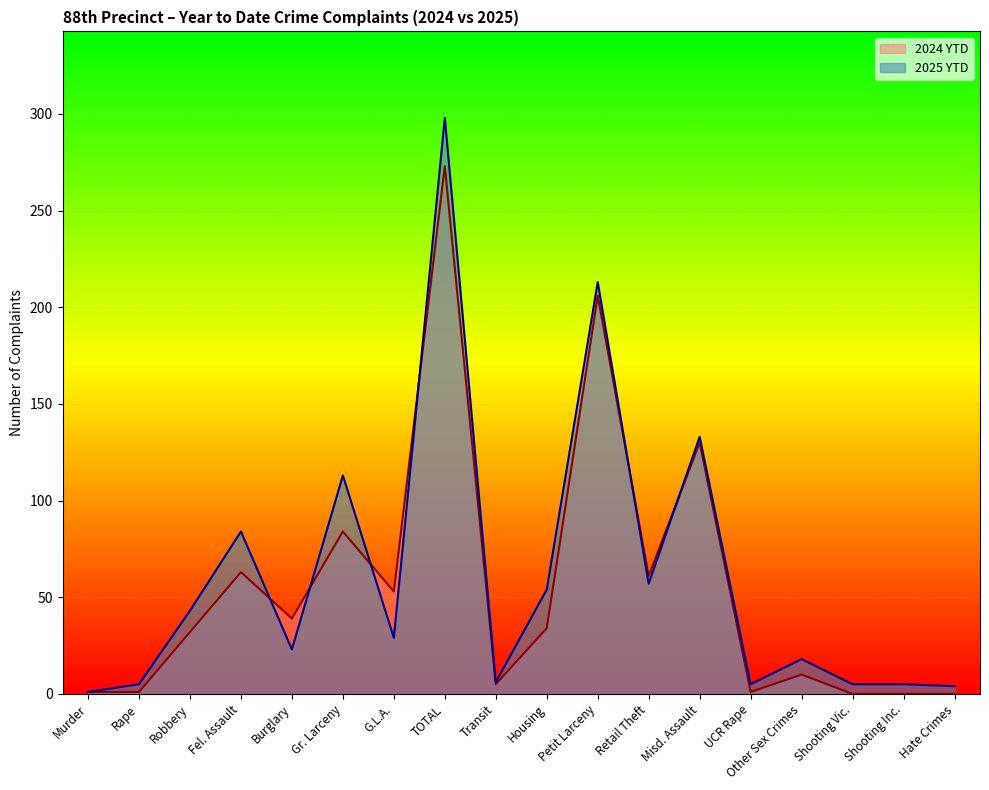

Where is the first local maximum for 2025 YTD?

Fel. Assault